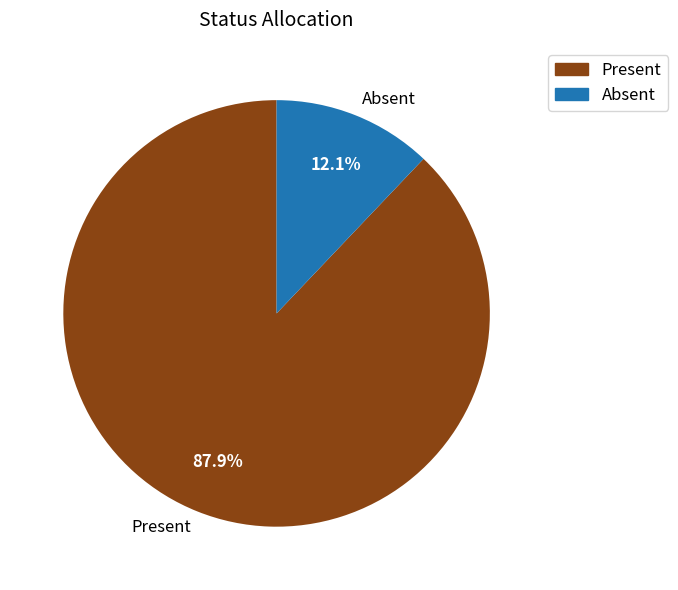

To the nearest percent, what is the combined percentage of Present and Absent?

100%